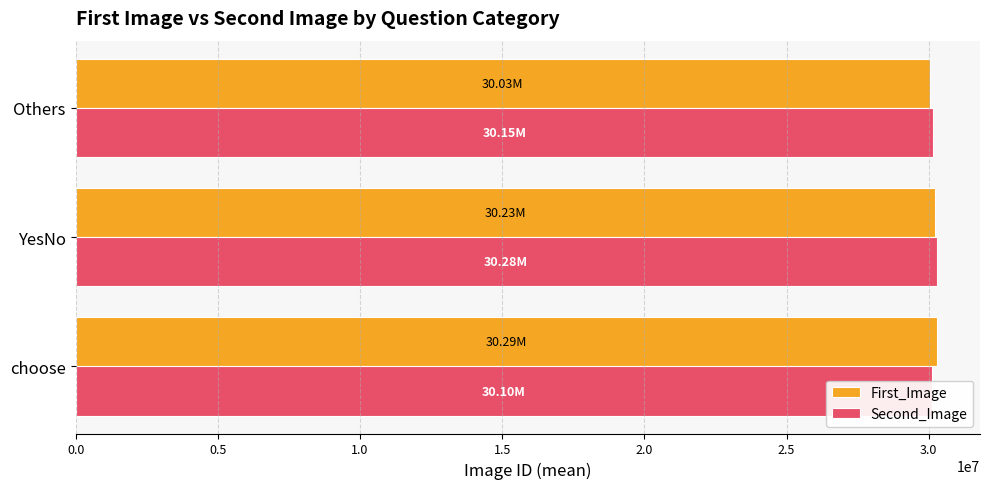

The First_Image series shows 47814910.4 at YesNo. True or false?

False